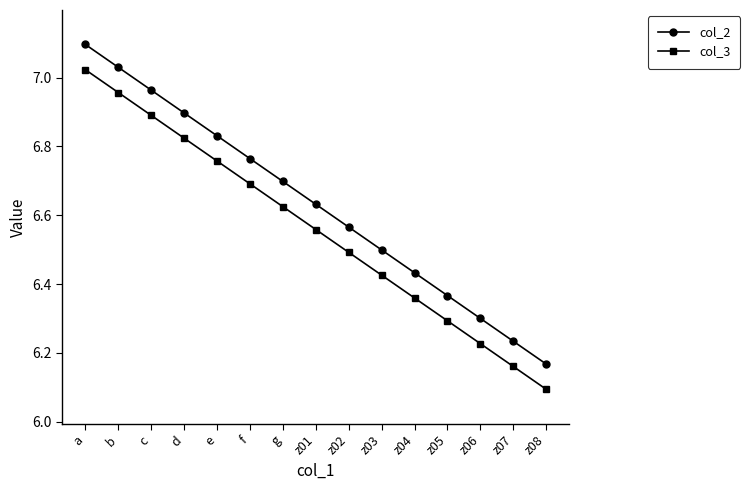

Rank the series by their average value, from lowest to highest.

col_3, col_2